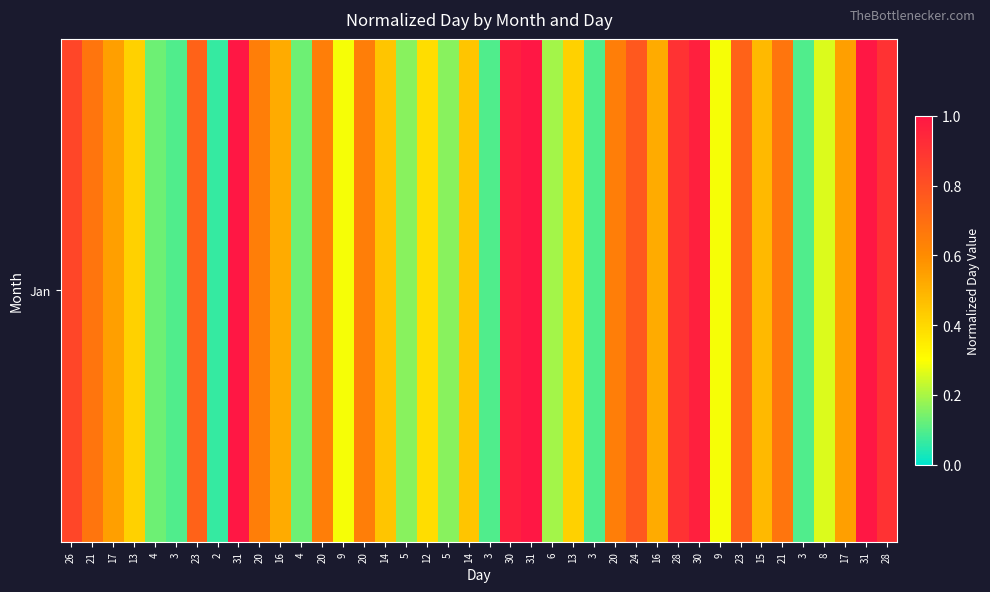

Which category has the highest value across all series?

31